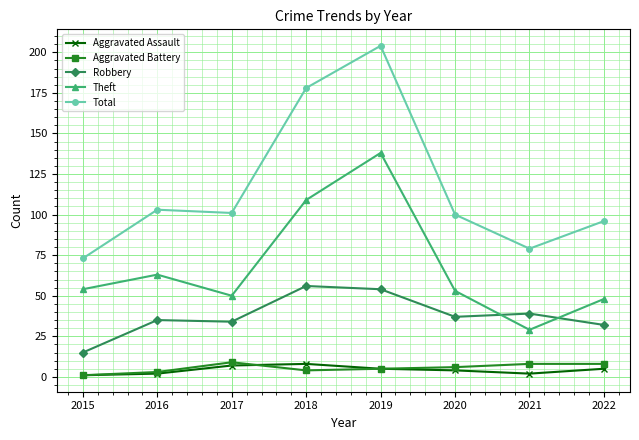

How many data points in Total are less than 101?

4